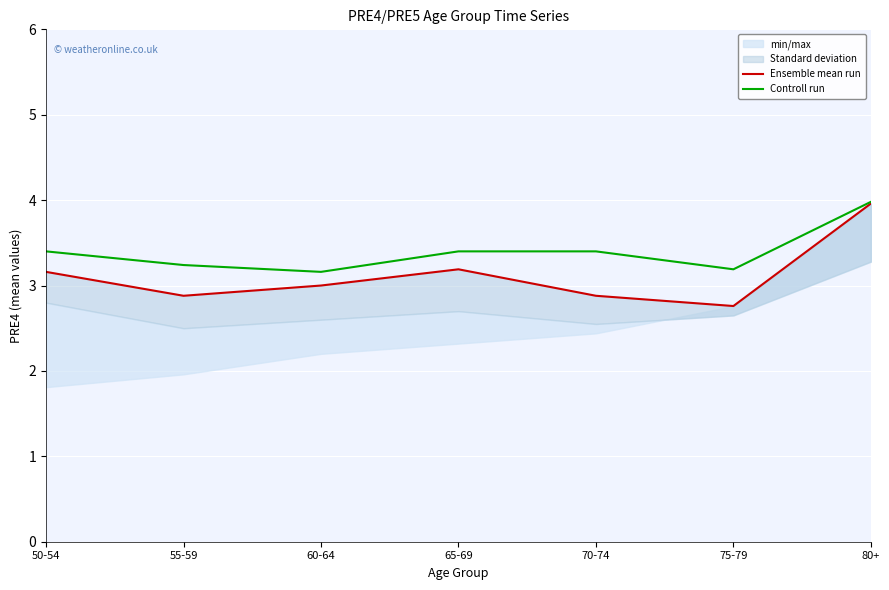

True or false: Ensemble mean run and Controll run intersect in this chart.

False